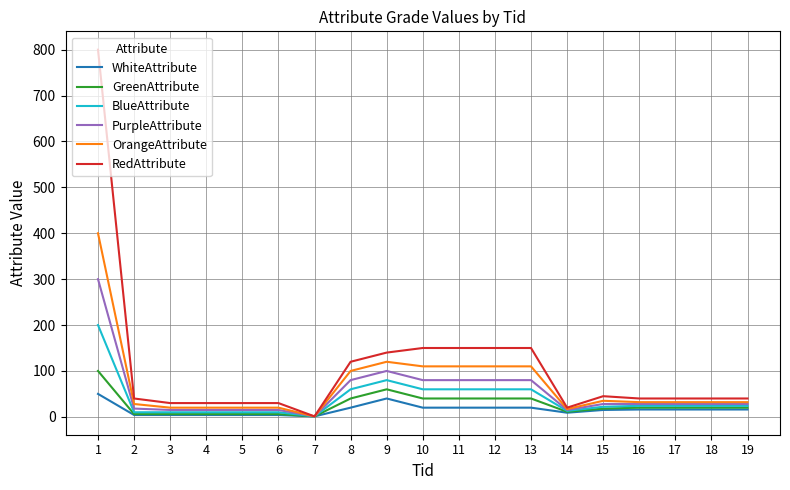

The RedAttribute series shows 40 at 19. True or false?

True